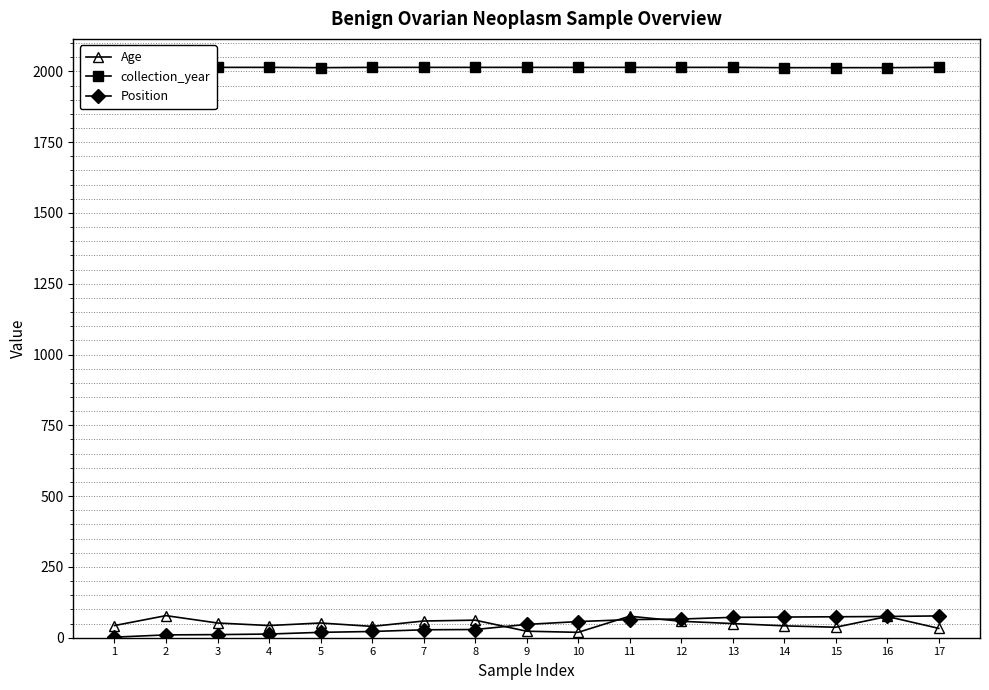

What is the value of the Age point at the 1st from the left?

43